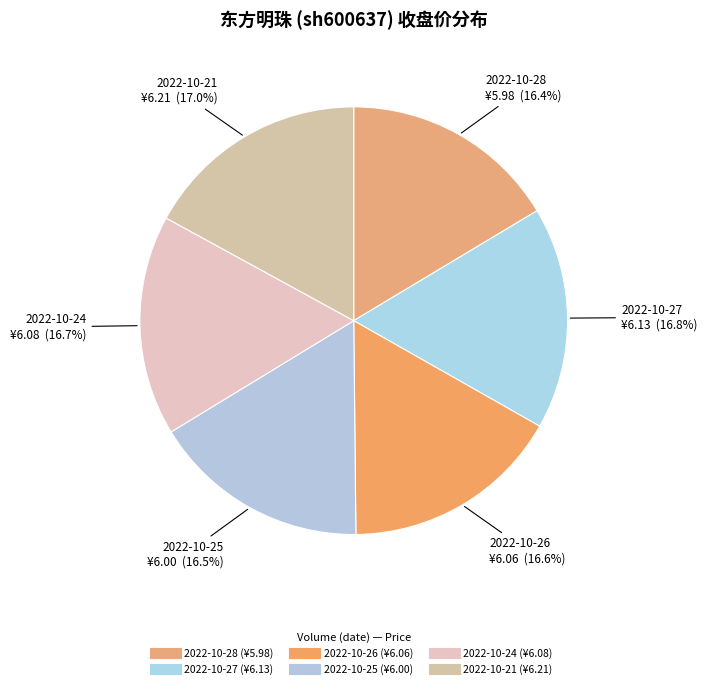

Is there any slice that represents more than half of the pie?

No